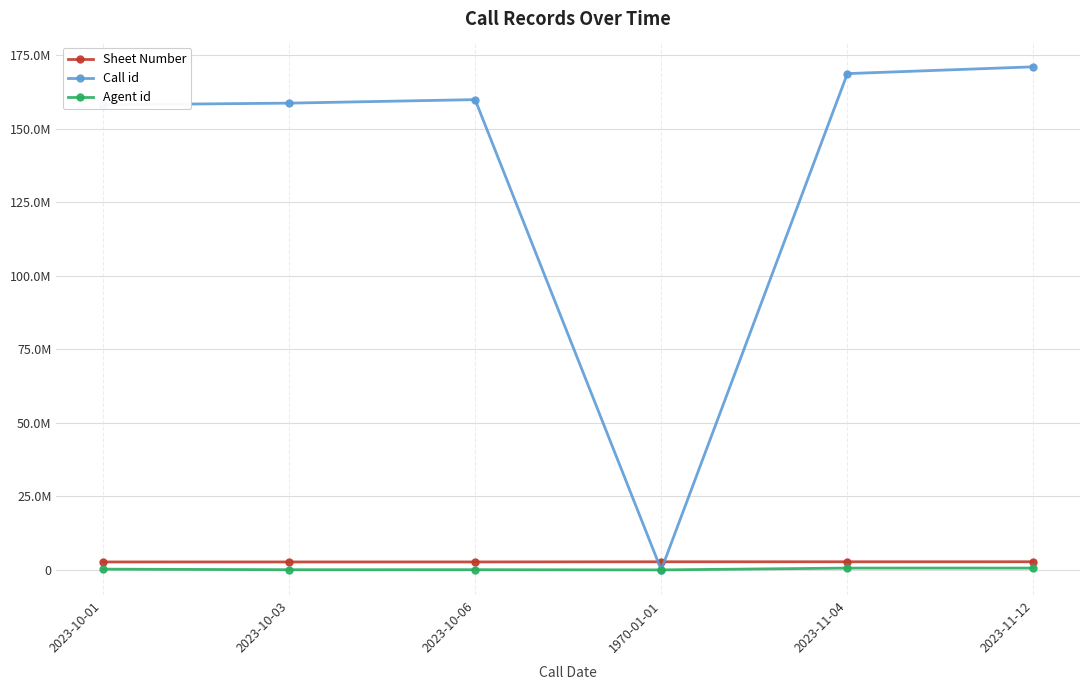

What is the total value across all series at 2023-11-12?

174358660